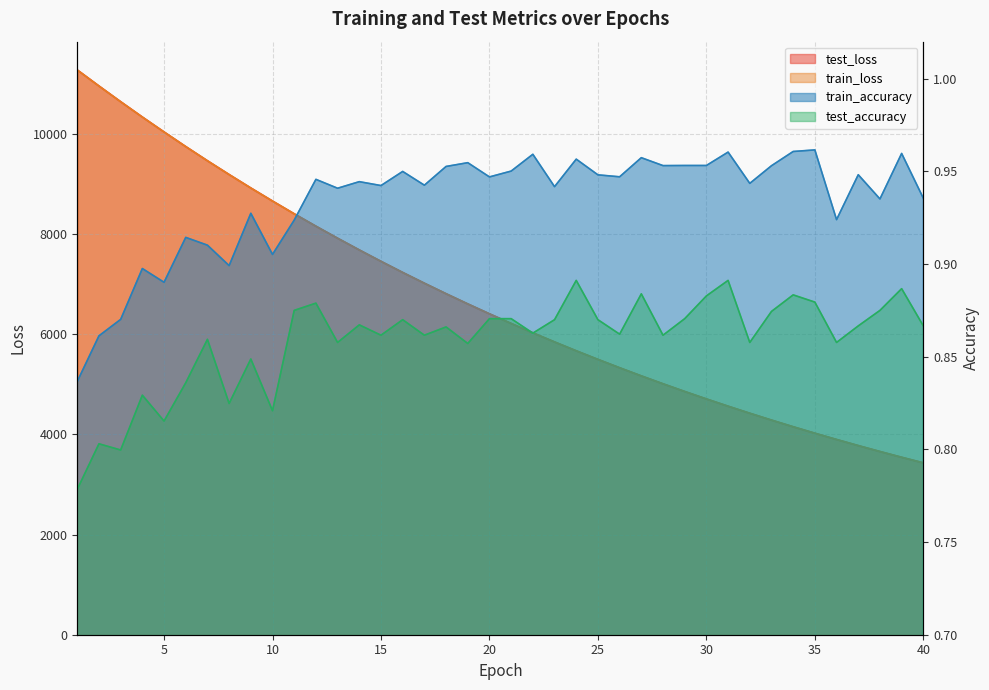

Reading left to right, transcribe all the data shown in this chart.

test_loss: 1=11276.4	2=10955.9	3=10642.3	4=10336.1	5=10038.4	6=9746.6	7=9463.1	8=9188.2	9=8919.6	10=8659.2	11=8404.1	12=8156.8	13=7916.5	14=7682.4	15=7454.9	16=7233.4	17=7018.4	18=6808.7	19=6605.1	20=6407.4	21=6214.9	22=6027.7	23=5846.1	24=5668.9	25=5497.4	26=5330.4	27=5167.7	28=5010.2	29=4856.6	30=4707.7	31=4562.8	32=4422.3	33=4285.4	34=4152.5	35=4023.4	36=3898.5	37=3776.5	38=3658.2	39=3543.1	40=3431.7
train_loss: 1=11274.2	2=10954.3	3=10641.0	4=10334.8	5=10036.7	6=9745.6	7=9462.4	8=9186.8	9=8918.4	10=8657.6	11=8403.3	12=8156.0	13=7915.6	14=7681.6	15=7454.1	16=7232.6	17=7017.4	18=6808.0	19=6604.5	20=6406.6	21=6214.1	22=6027.0	23=5845.2	24=5668.4	25=5496.7	26=5329.6	27=5167.2	28=5009.5	29=4856.2	30=4707.2	31=4562.4	32=4421.7	33=4285.0	34=4152.1	35=4023.0	36=3897.8	37=3775.9	38=3657.7	39=3542.7	40=3431.2
train_accuracy: 1=0.8	2=0.9	3=0.9	4=0.9	5=0.9	6=0.9	7=0.9	8=0.9	9=0.9	10=0.9	11=0.9	12=0.9	13=0.9	14=0.9	15=0.9	16=0.9	17=0.9	18=1.0	19=1.0	20=0.9	21=1.0	22=1.0	23=0.9	24=1.0	25=0.9	26=0.9	27=1.0	28=1.0	29=1.0	30=1.0	31=1.0	32=0.9	33=1.0	34=1.0	35=1.0	36=0.9	37=0.9	38=0.9	39=1.0	40=0.9
test_accuracy: 1=0.8	2=0.8	3=0.8	4=0.8	5=0.8	6=0.8	7=0.9	8=0.8	9=0.8	10=0.8	11=0.9	12=0.9	13=0.9	14=0.9	15=0.9	16=0.9	17=0.9	18=0.9	19=0.9	20=0.9	21=0.9	22=0.9	23=0.9	24=0.9	25=0.9	26=0.9	27=0.9	28=0.9	29=0.9	30=0.9	31=0.9	32=0.9	33=0.9	34=0.9	35=0.9	36=0.9	37=0.9	38=0.9	39=0.9	40=0.9